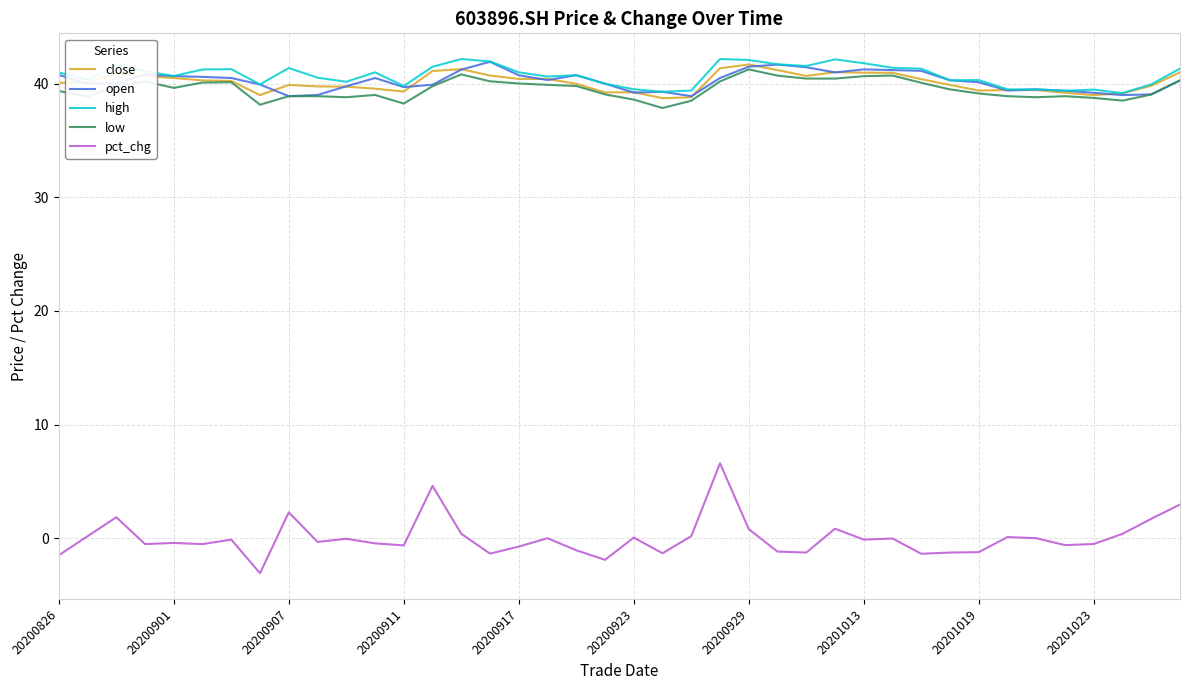

How many lines are shown in the chart?

5